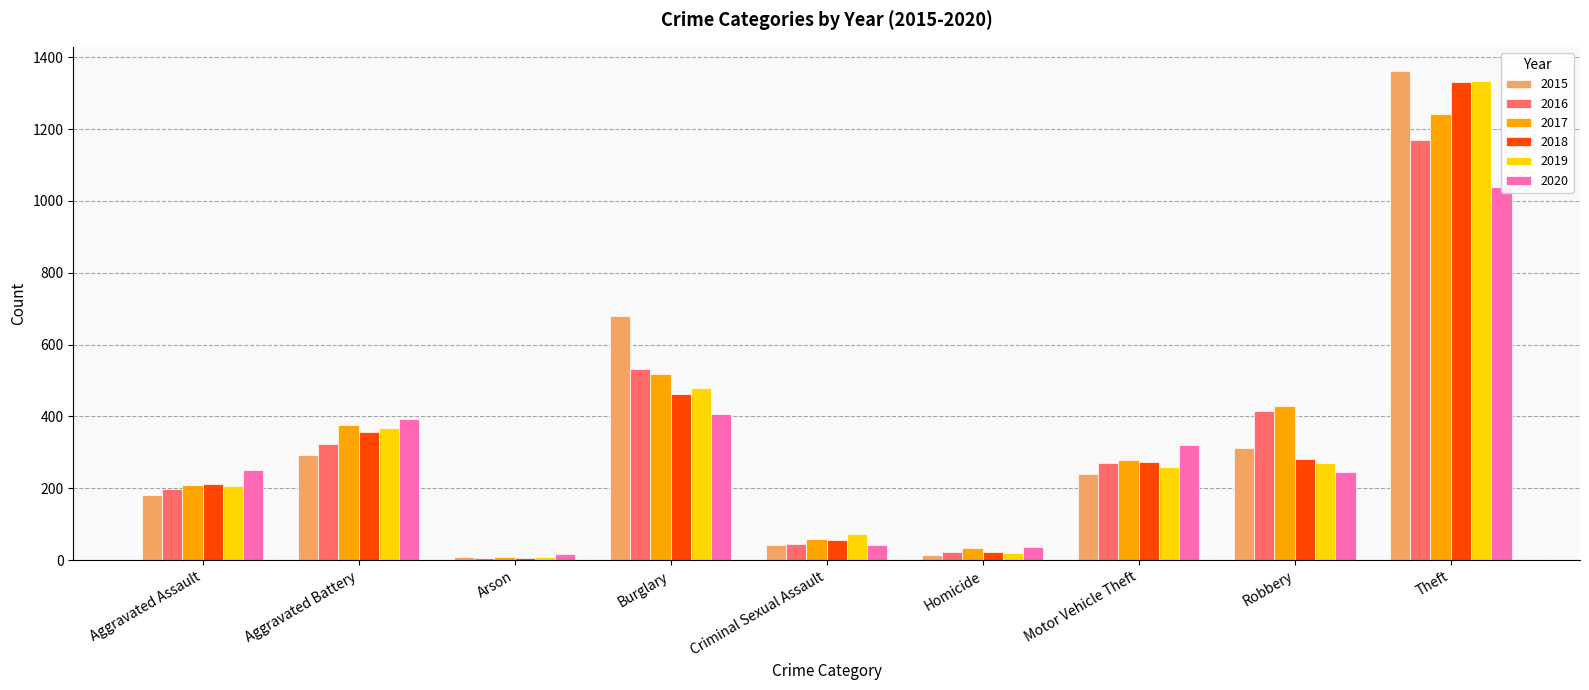

Read the 2015 value at Aggravated Battery.

294